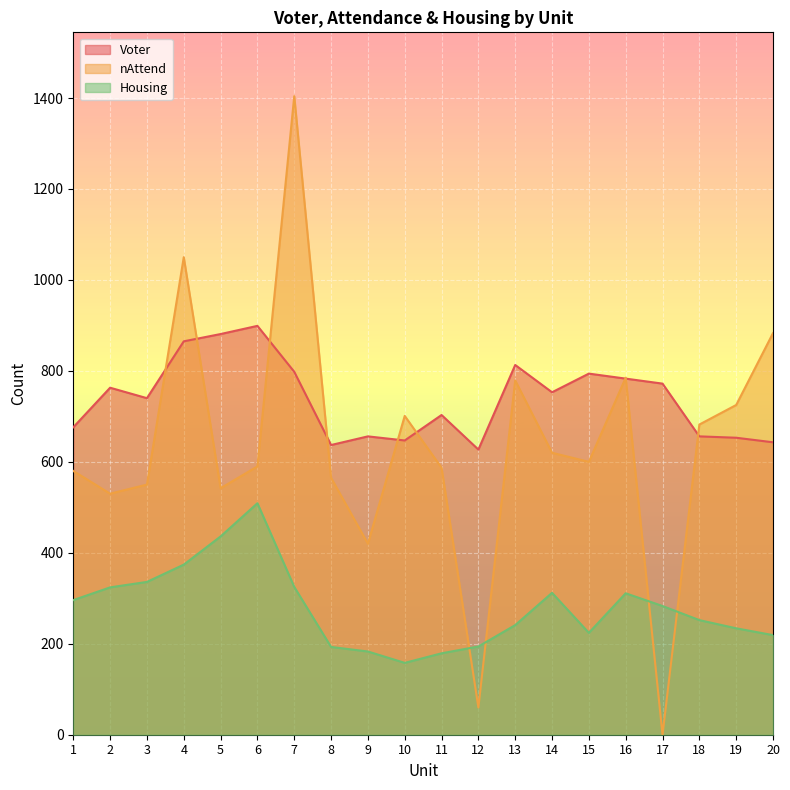

True or false: nAttend has a value of 590 at 6.

True